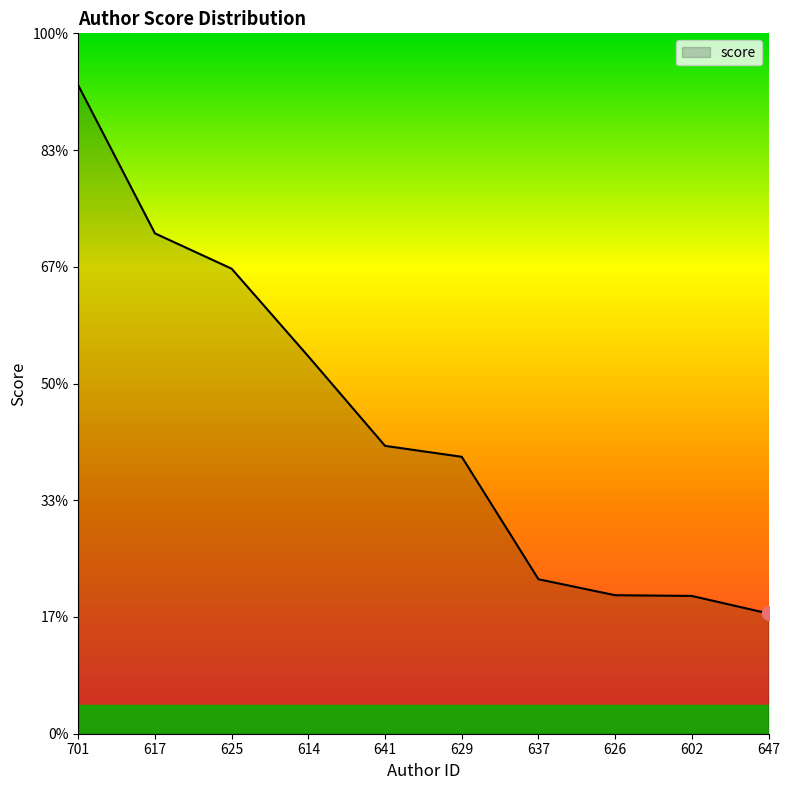

What is the label of the 6th point from the right?

641